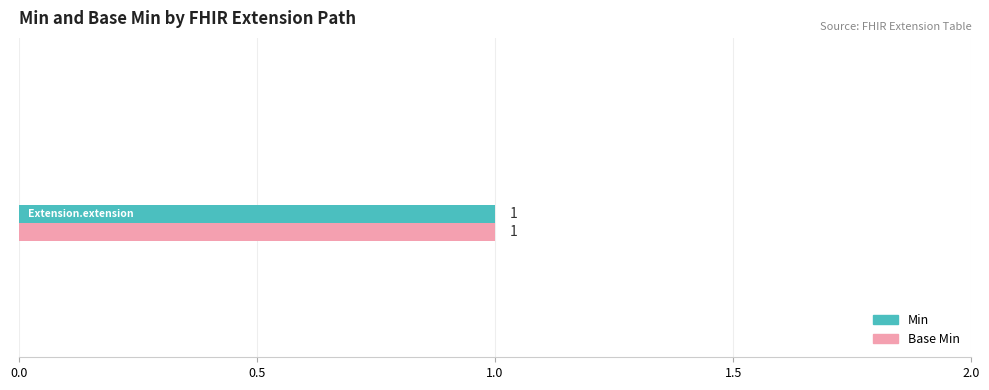

Count the number of categories in the chart.

6